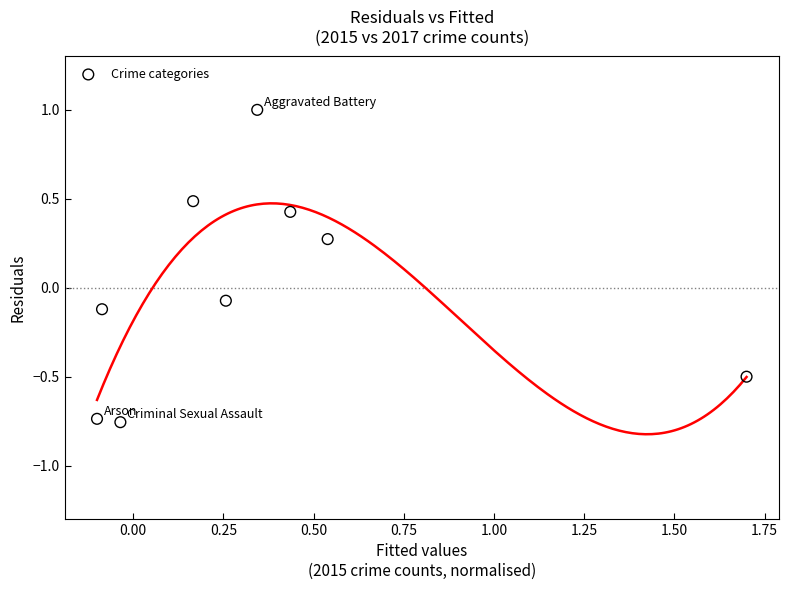

What is the range of X values (max minus min)?

1.8